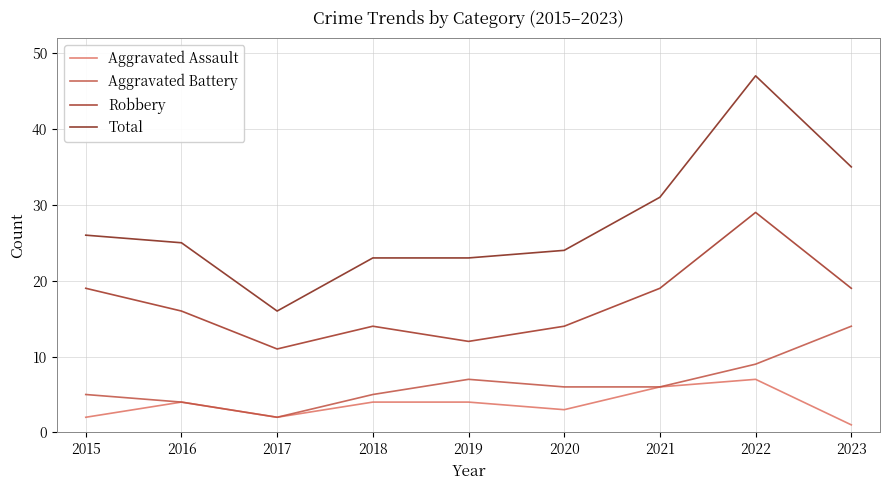

What is the difference between the second highest and minimum values in the Aggravated Assault series?

5